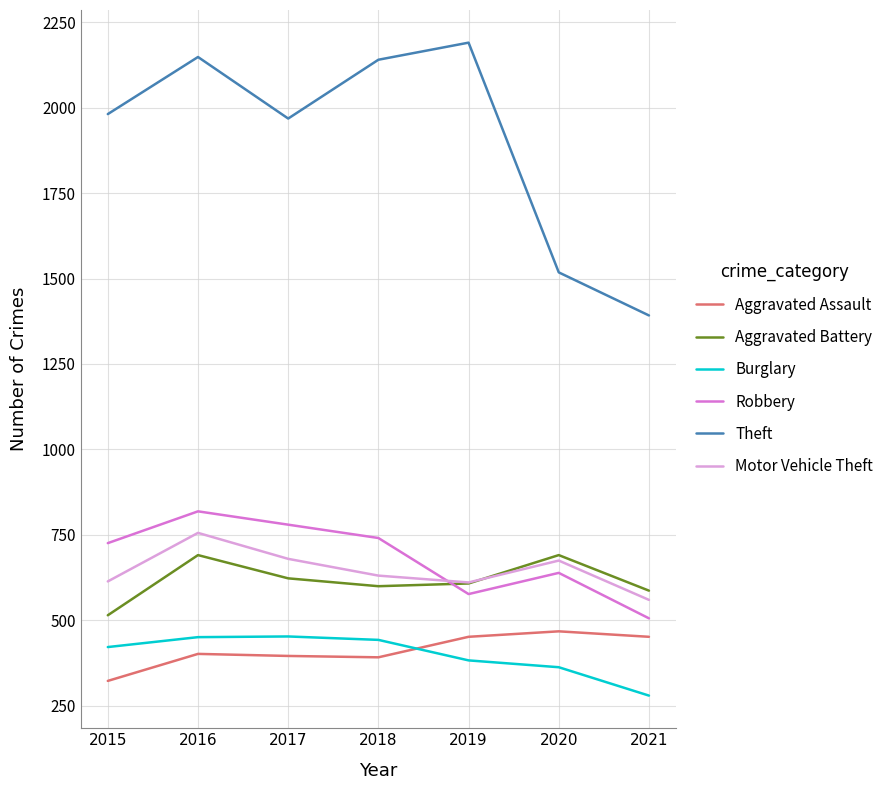

How many lines are shown in the chart?

6